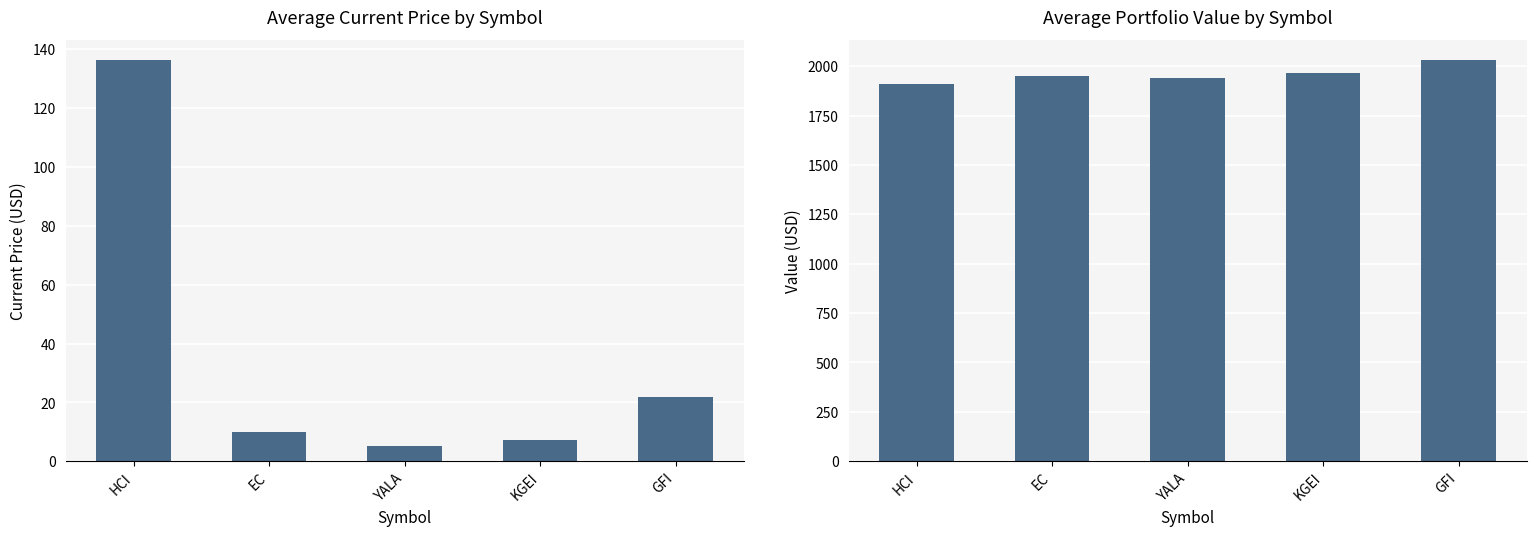

Rank the categories by value value from highest to lowest.

GFI, KGEI, EC, YALA, HCI